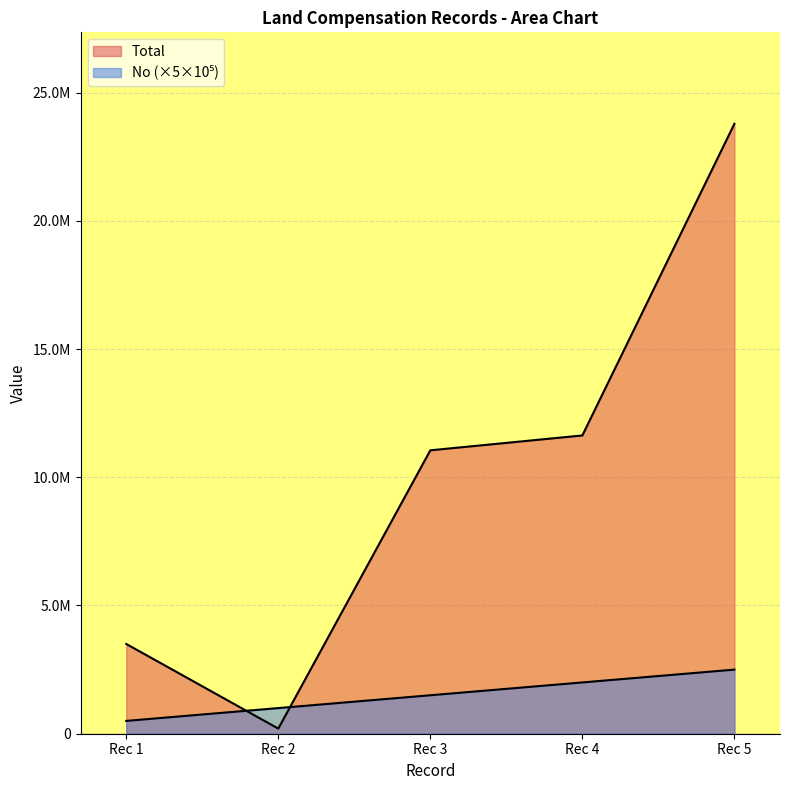

Does the chart display data point markers on the line(s)?

No